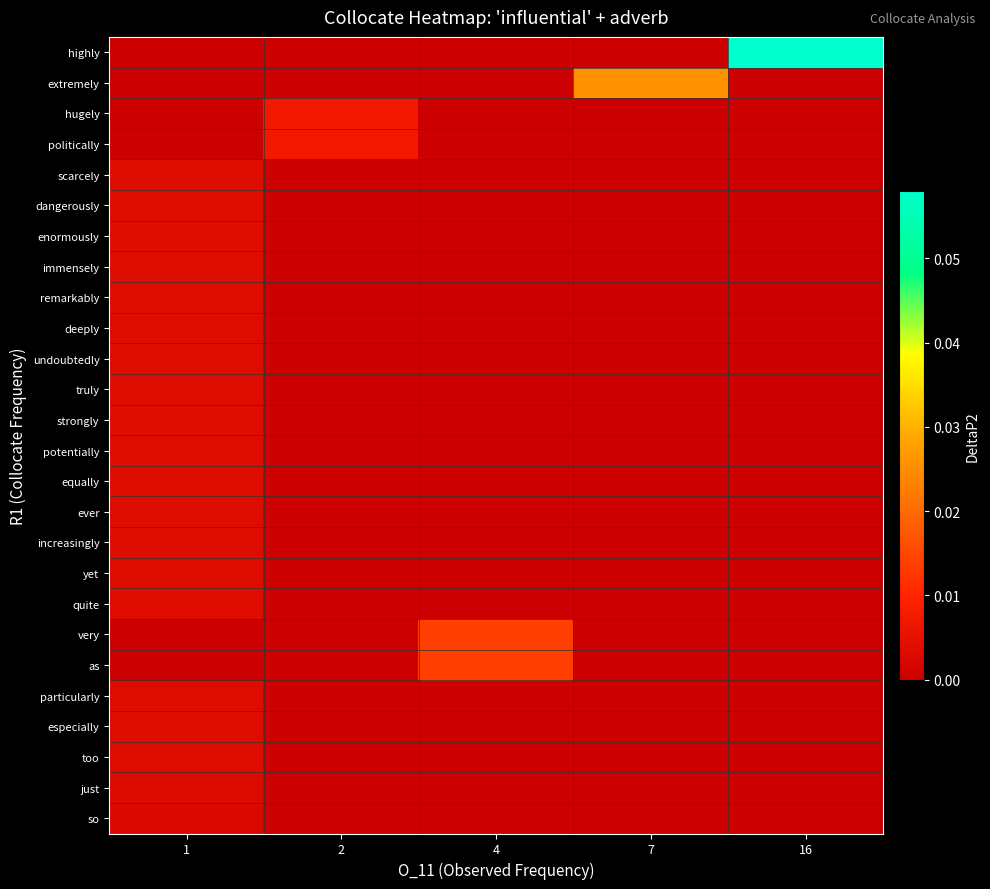

At 1, list the series in order from largest to smallest.

scarcely, dangerously, enormously, immensely, remarkably, deeply, undoubtedly, truly, strongly, potentially, equally, ever, increasingly, yet, quite, particularly, especially, too, just, so, highly, extremely, hugely, politically, very, as